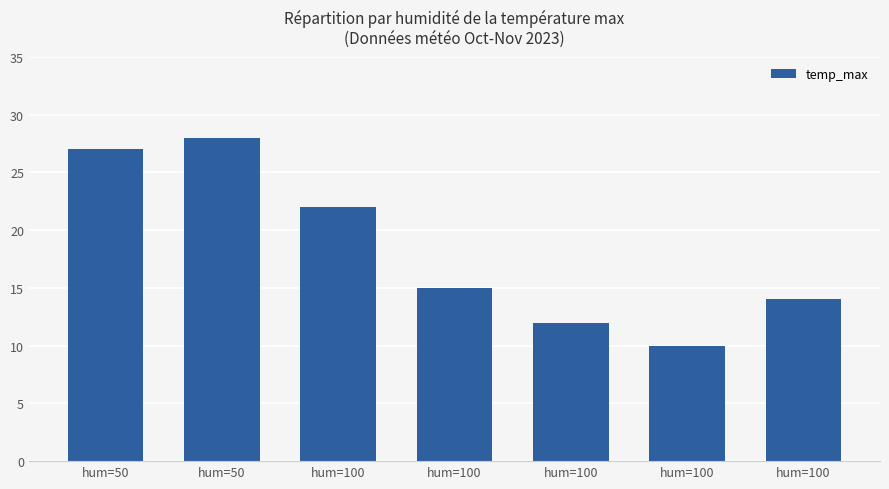

Between hum=100 and hum=50, which is larger?

hum=50